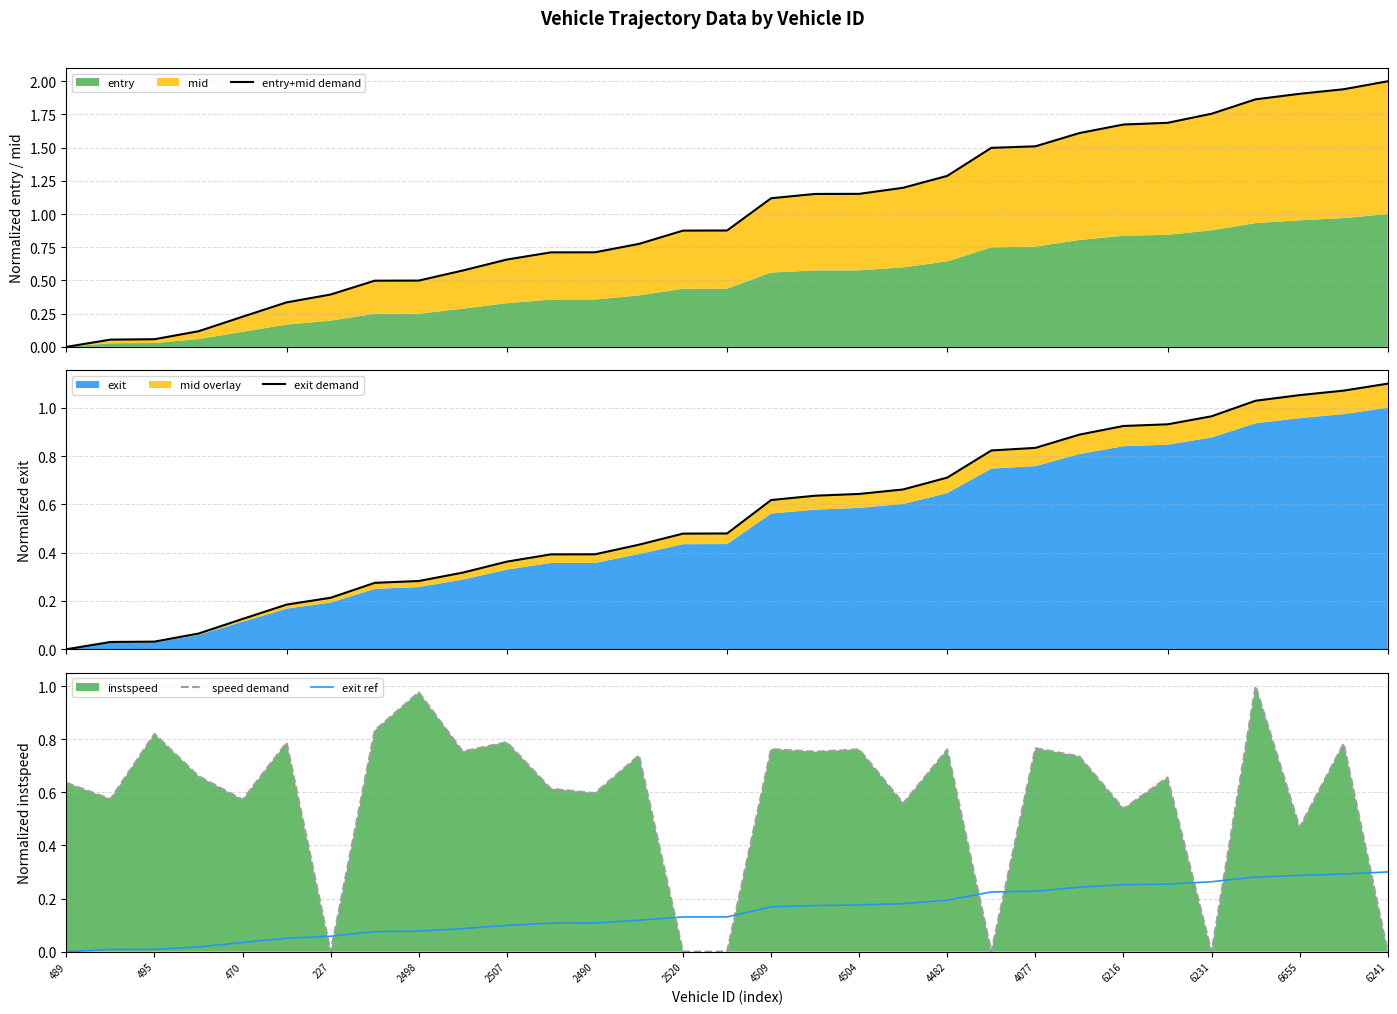

What is the highest value of the speed demand series?

1.0